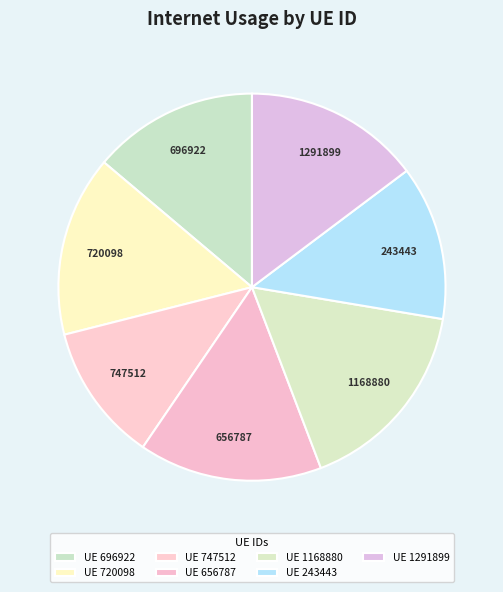

How many segments does this pie chart have?

7